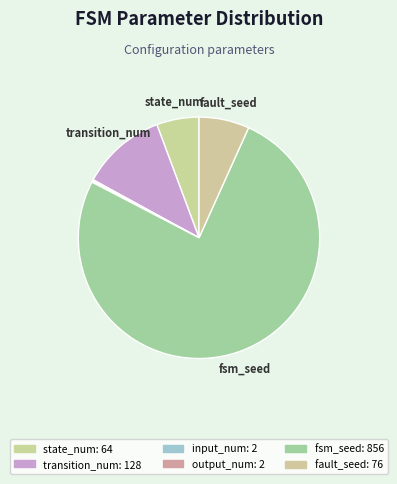

Is there any slice that represents more than half of the pie?

Yes